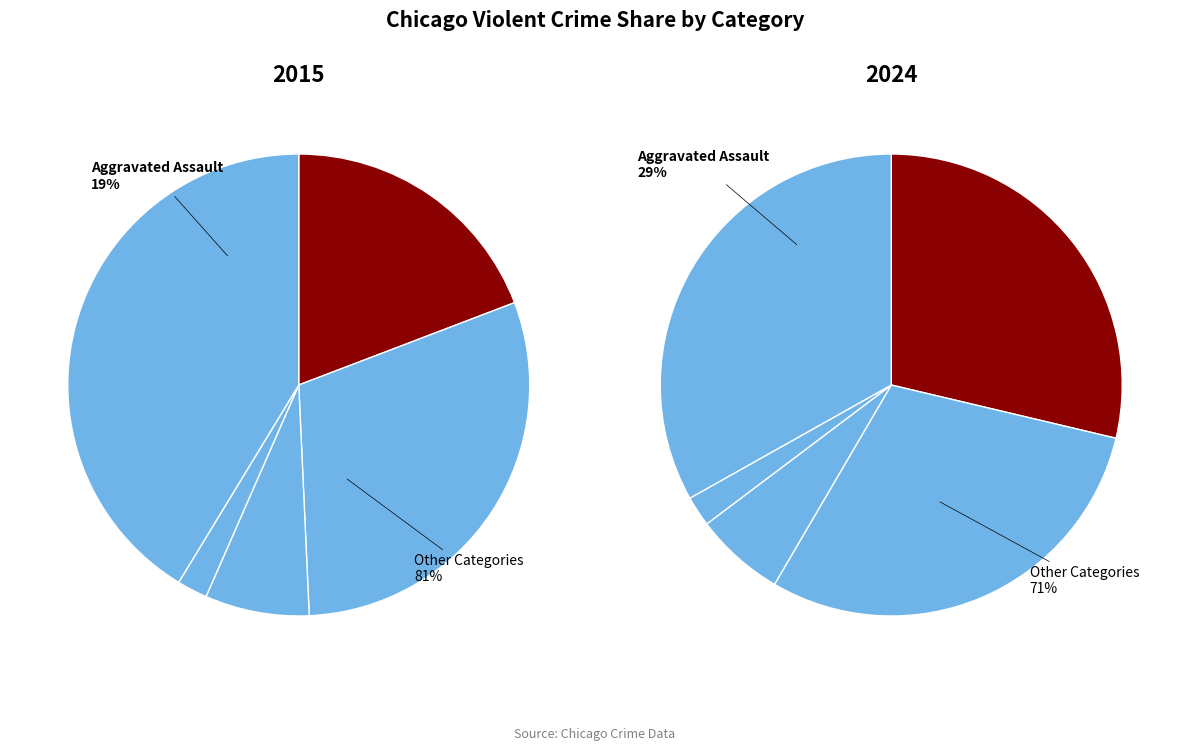

To the nearest percent, what percentage of the pie is Criminal Sexual Assault?

7%